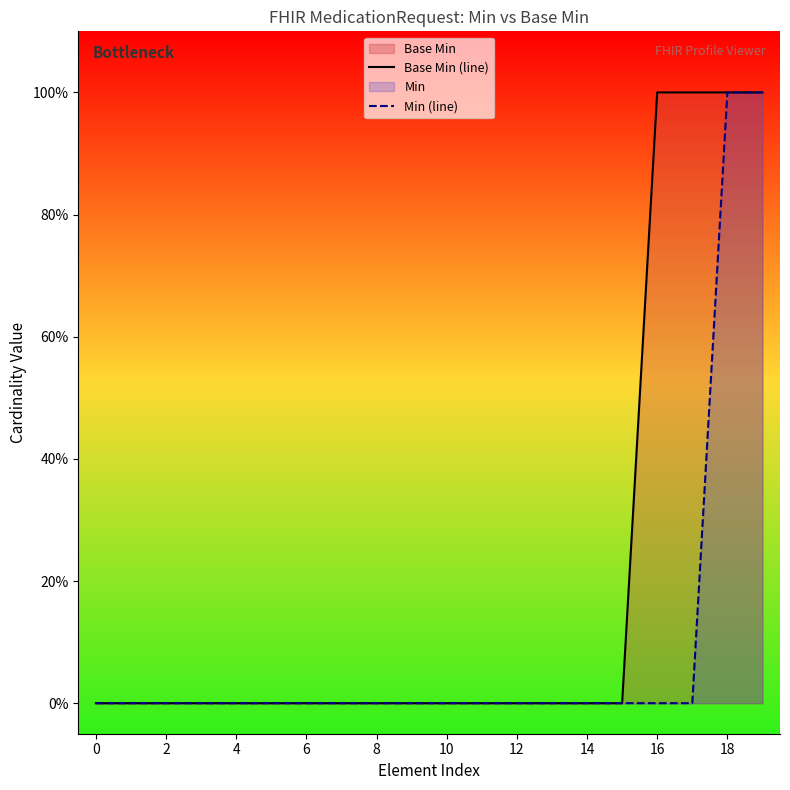

The value of Min (line) at 13 is 1. True or false?

False